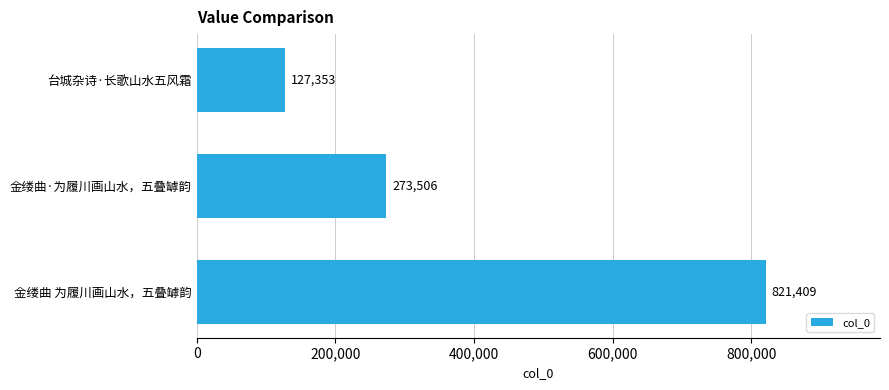

Which has a higher value, 金缕曲 为履川画山水，五叠罅韵 or 台城杂诗·长歌山水五风霜?

金缕曲 为履川画山水，五叠罅韵